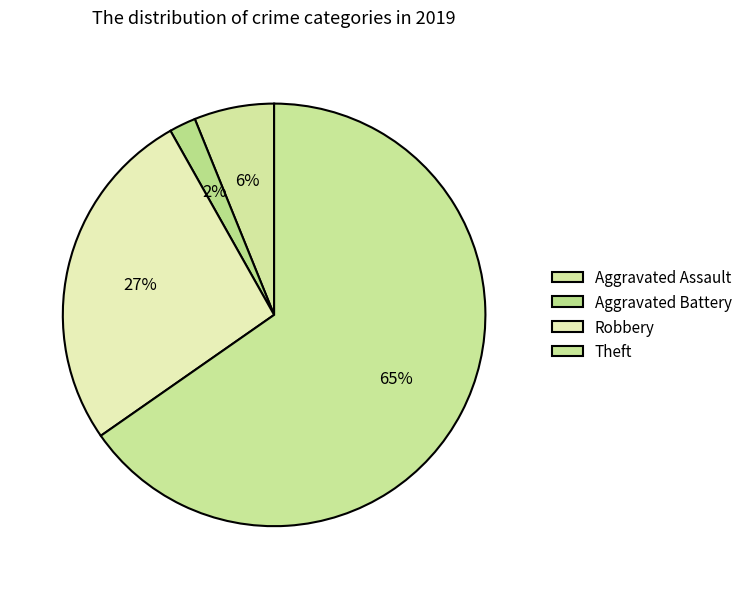

To the nearest percent, what is the combined percentage of Robbery and Aggravated Assault?

33%